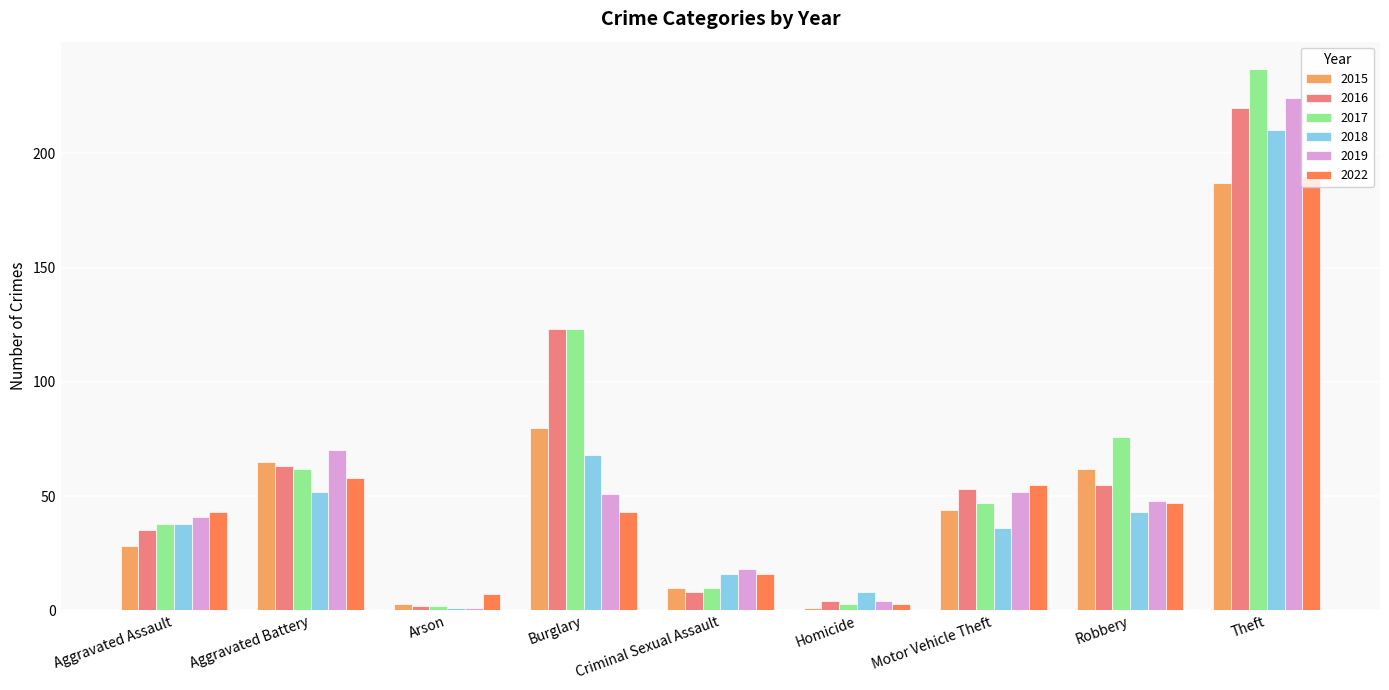

At which label is 2022 closest to 96?

Aggravated Battery